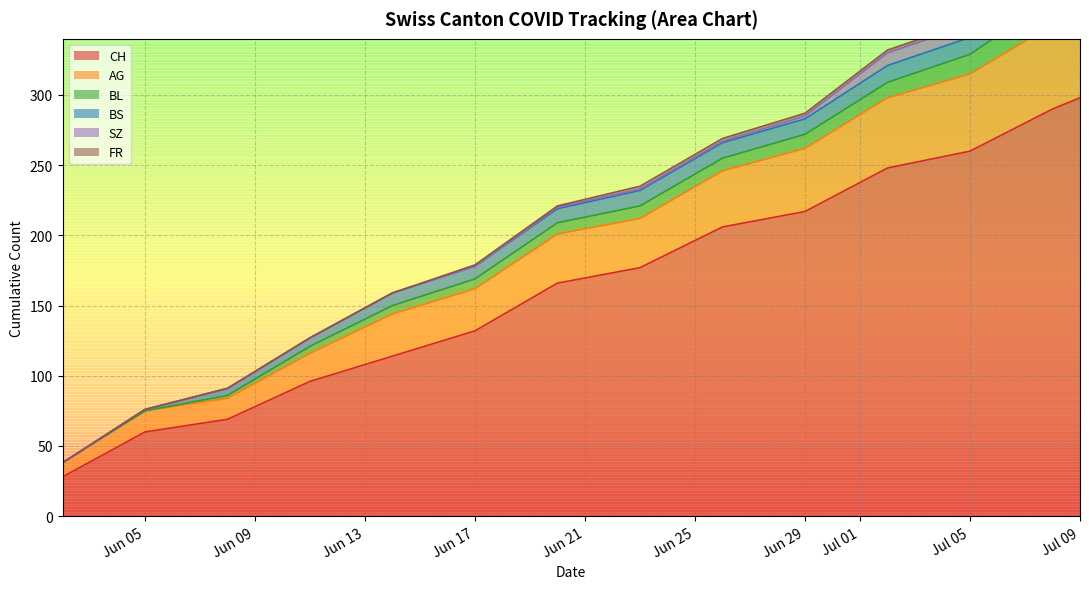

Reading left to right, list all the values displayed in this chart.

CH: 0=28	1=60	2=69	3=96	4=114	5=132	6=166	7=177	8=206	9=217	10=248	11=260	12=290	13=298
AG: 0=10	1=15	2=15	3=20	4=30	5=30	6=35	7=35	8=40	9=45	10=50	11=55	12=60	13=65
BL: 0=0	1=0	2=2	3=5	4=6	5=7	6=8	7=9	8=9	9=10	10=11	11=14	12=19	13=20
BS: 0=0	1=1	2=5	3=6	4=9	5=9	6=10	7=11	8=11	9=11	10=12	11=12	12=12	13=12
SZ: 0=0	1=0	2=0	3=0	4=0	5=0	6=1	7=1	8=1	9=2	10=9	11=9	12=17	13=17
FR: 0=0	1=0	2=0	3=0	4=0	5=1	6=1	7=2	8=2	9=2	10=2	11=2	12=2	13=2